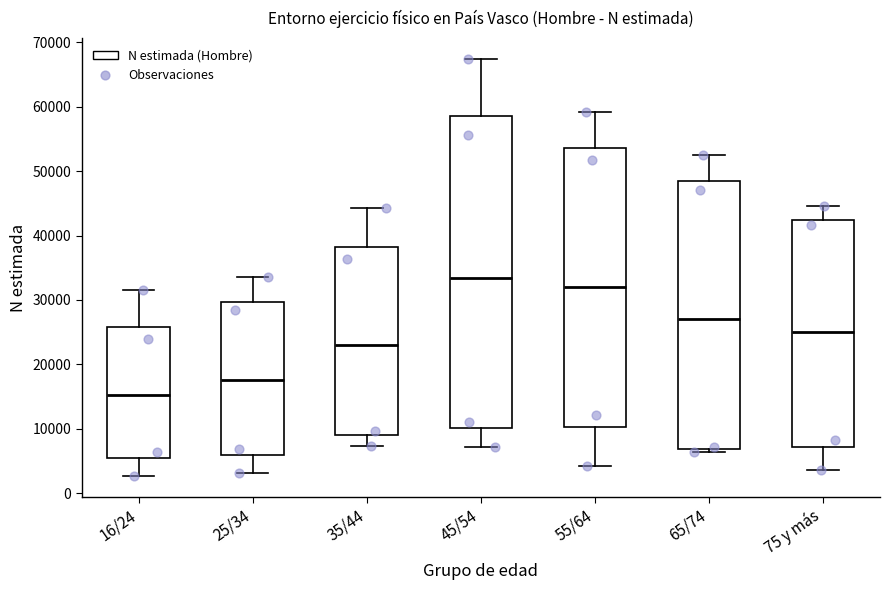

Reading left to right, transcribe this box plot: for each box, give where its median line is, the range the box spans, and where its two whiskers end, as read against the y-axis. The values are not printed on the chart, so give them approximately, as read against the axis.

16/24: median 15000, box 5000 to 26000, whiskers 3000 to 32000
25/34: median 18000, box 6000 to 30000, whiskers 3000 to 34000
35/44: median 23000, box 9000 to 38000, whiskers 7000 to 44000
45/54: median 33000, box 10000 to 59000, whiskers 7000 to 67000
55/64: median 32000, box 10000 to 54000, whiskers 4000 to 59000
65/74: median 27000, box 7000 to 48000, whiskers 6000 to 53000
75 y más: median 25000, box 7000 to 42000, whiskers 4000 to 45000